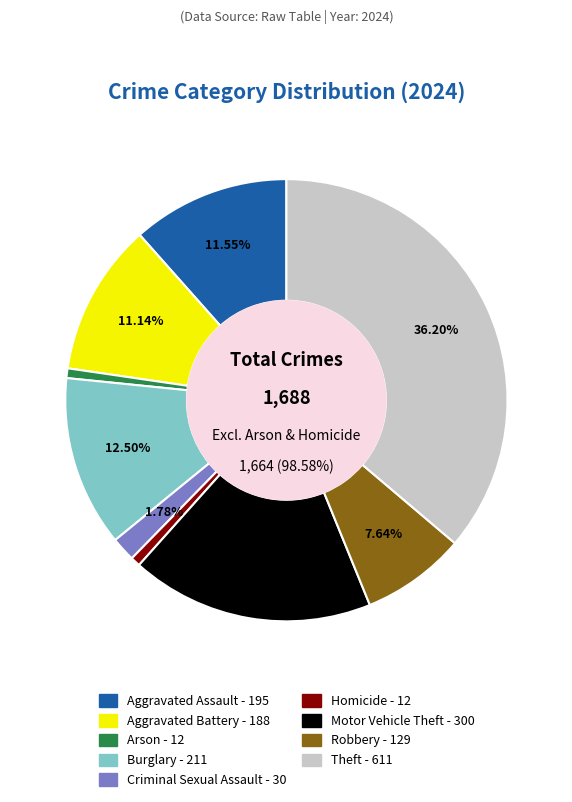

Is the sum of Arson and Aggravated Battery greater than half?

No